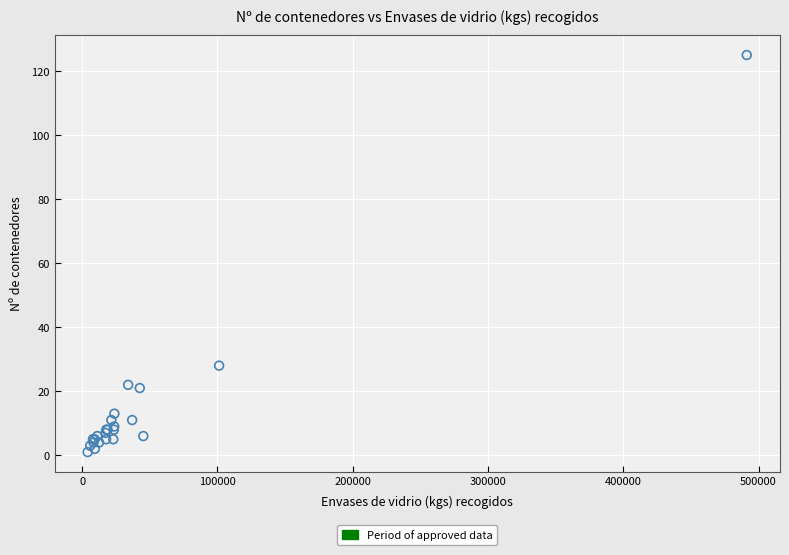

What Y value in the scatter plot is closest to 63?

28